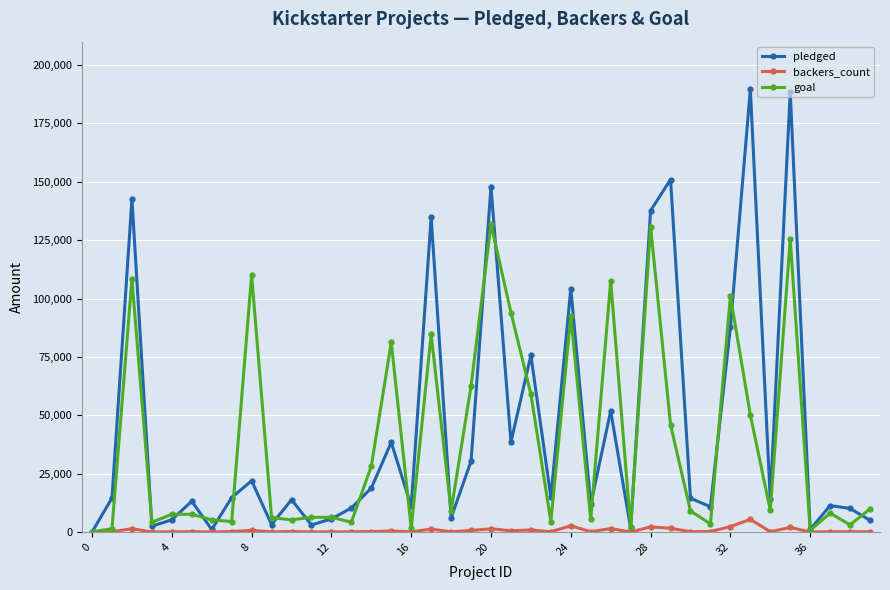

Rank the series by their maximum value, from highest to lowest.

pledged, goal, backers_count